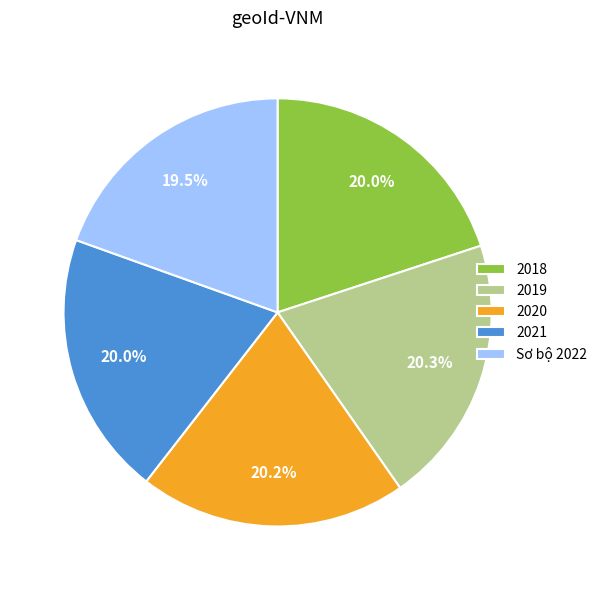

What portion of the pie excludes 2019?

79.7%